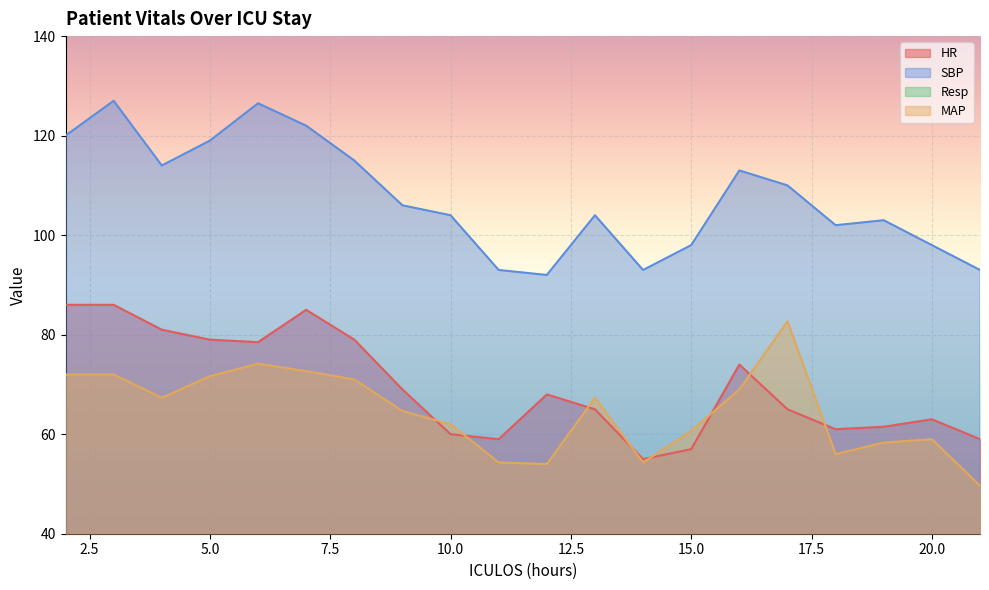

The SBP series shows 122.0 at 7. True or false?

True